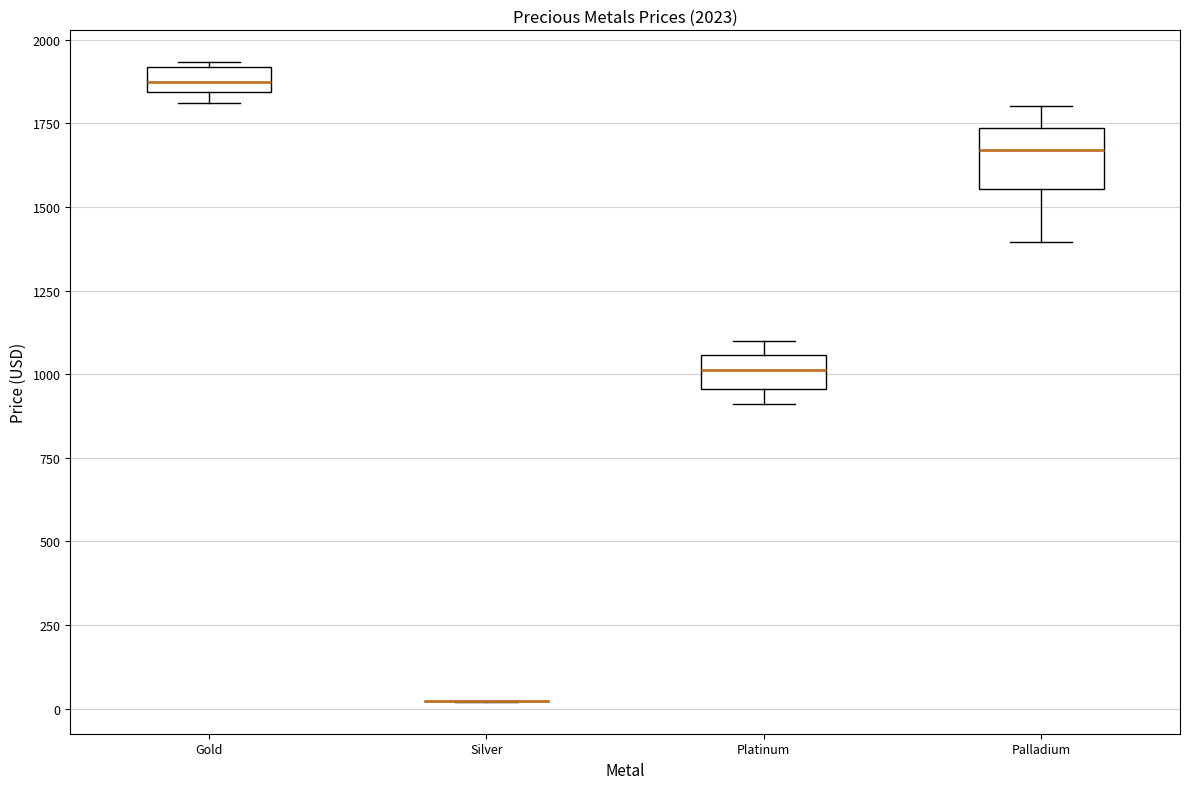

Comparing the boxes themselves (not the whiskers), which one is the tallest?

Palladium